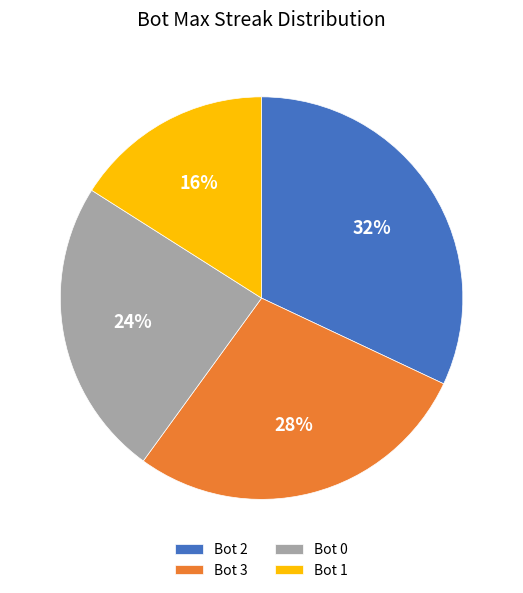

To the nearest percent, what is the difference between the largest and smallest slice percentages?

16%